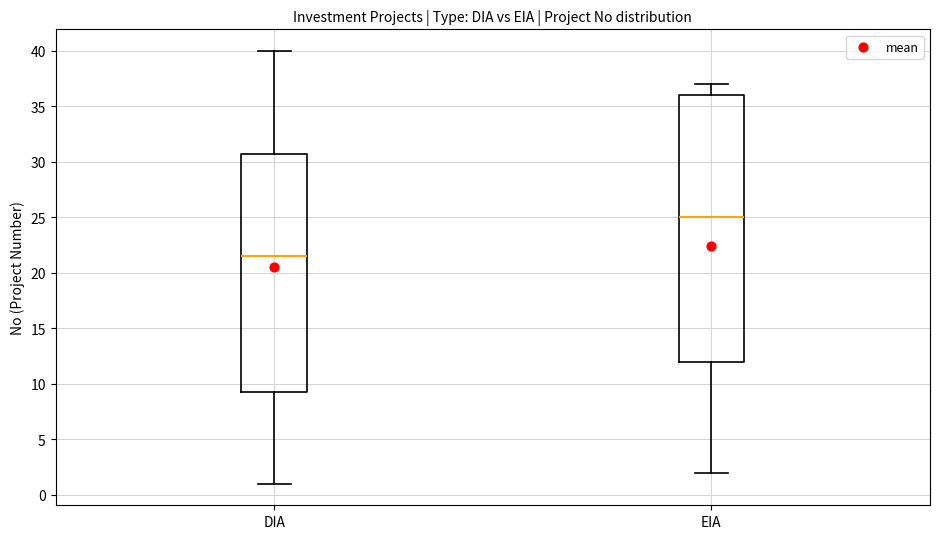

Comparing the boxes themselves (not the whiskers), which one is the tallest?

EIA